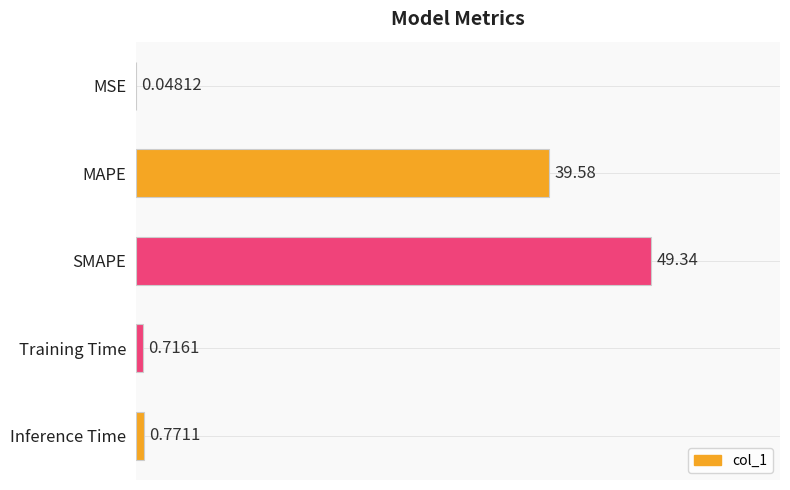

Between MSE and MAPE, which is larger?

MAPE